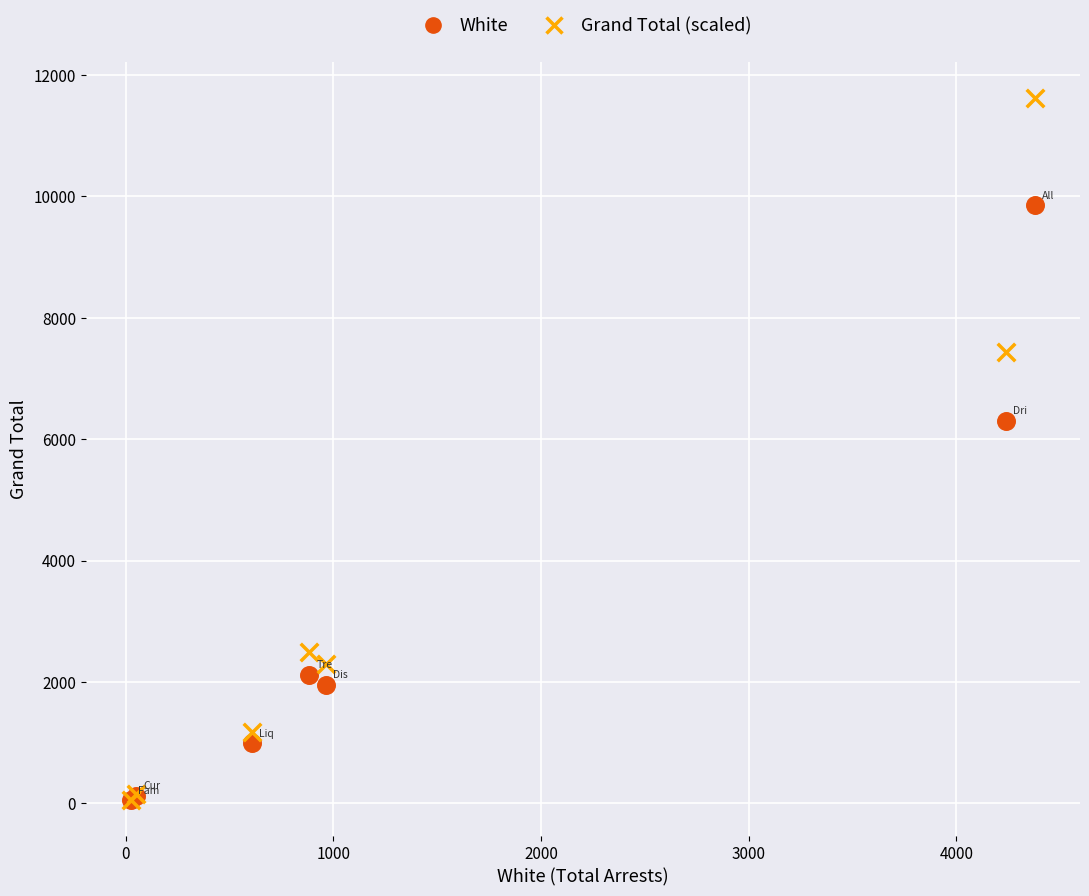

Across all series, what Y value is closest to 5838?

6302.0